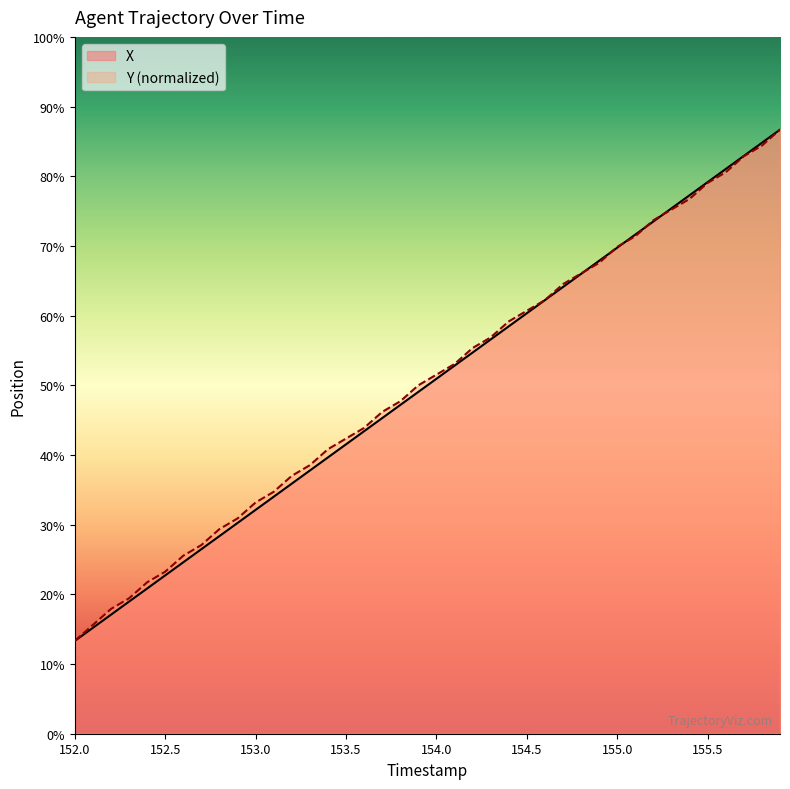

Is the value of X at 24 greater than the value of Y at 20?

Yes